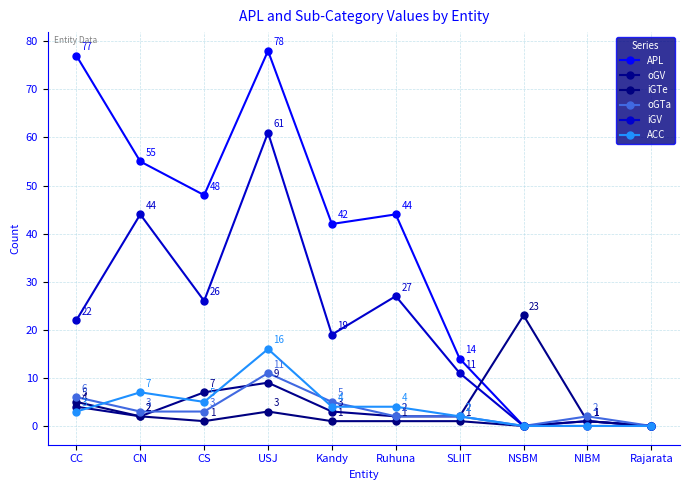

Reading right to left, what are all the values shown in this chart?

APL: 0	1	0	14	44	42	78	48	55	77
oGV: 0	1	23	2	2	3	9	7	2	4
iGTe: 0	1	0	1	1	1	3	1	2	5
oGTa: 0	2	0	2	2	5	11	3	3	6
iGV: 0	0	0	11	27	19	61	26	44	22
ACC: 0	0	0	2	4	4	16	5	7	3